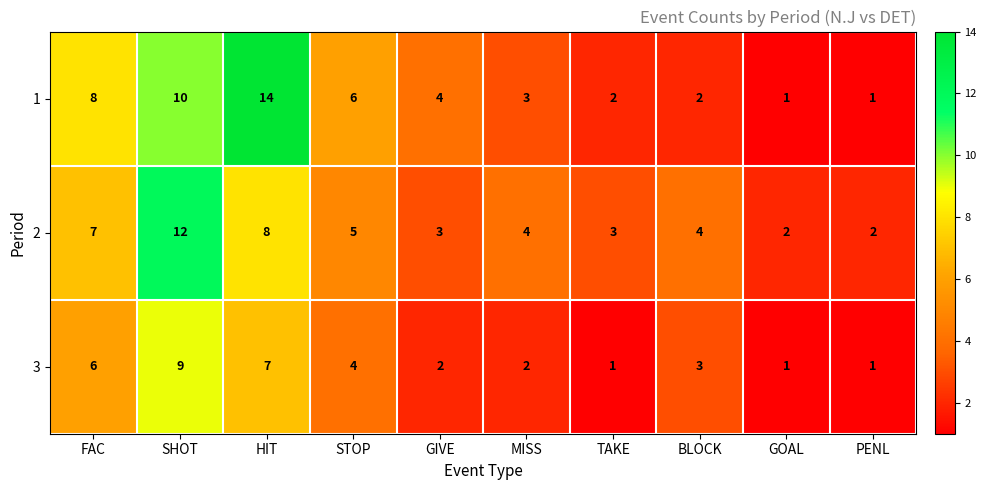

Which series has the largest total across all categories?

1